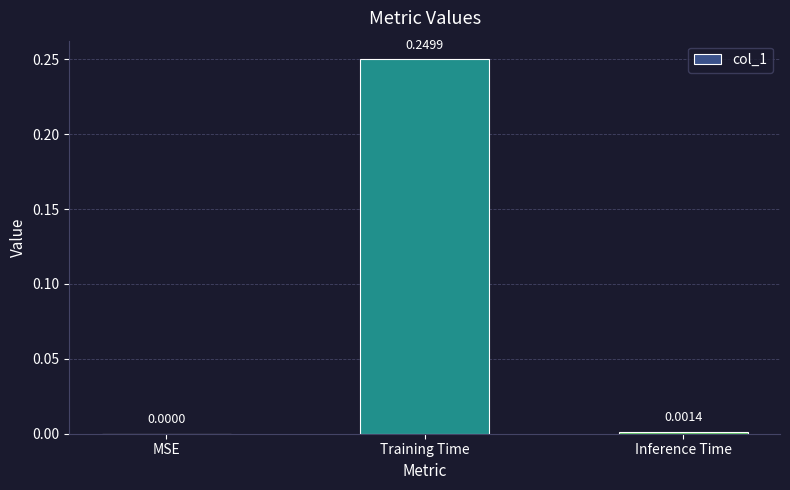

Where is the data nearest to the value 0?

MSE